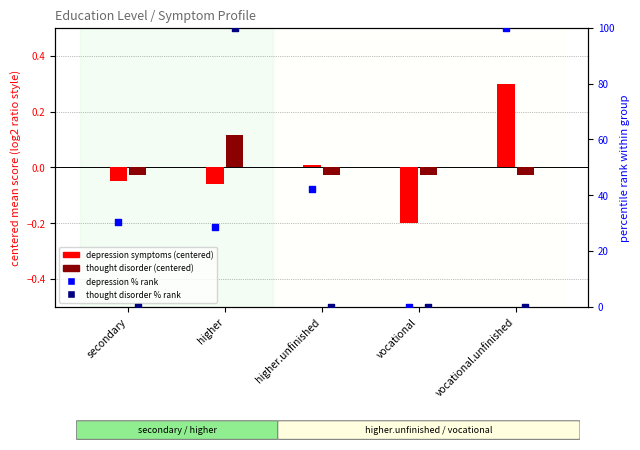

At which category is the sum across all series the highest?

higher